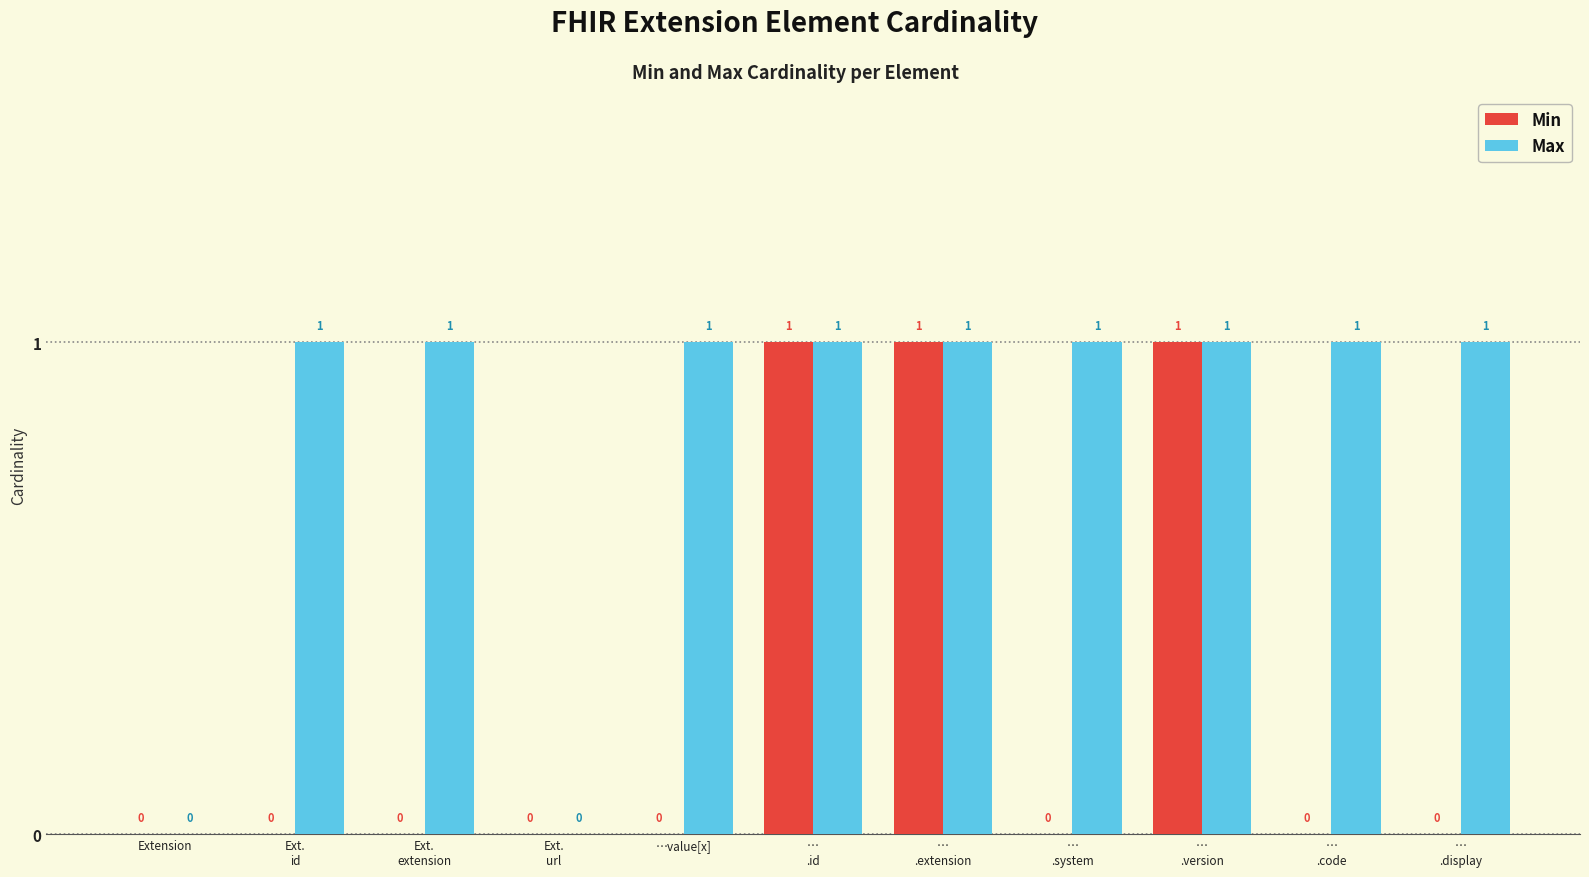

Are the bars grouped side by side (vs. stacked)?

Yes